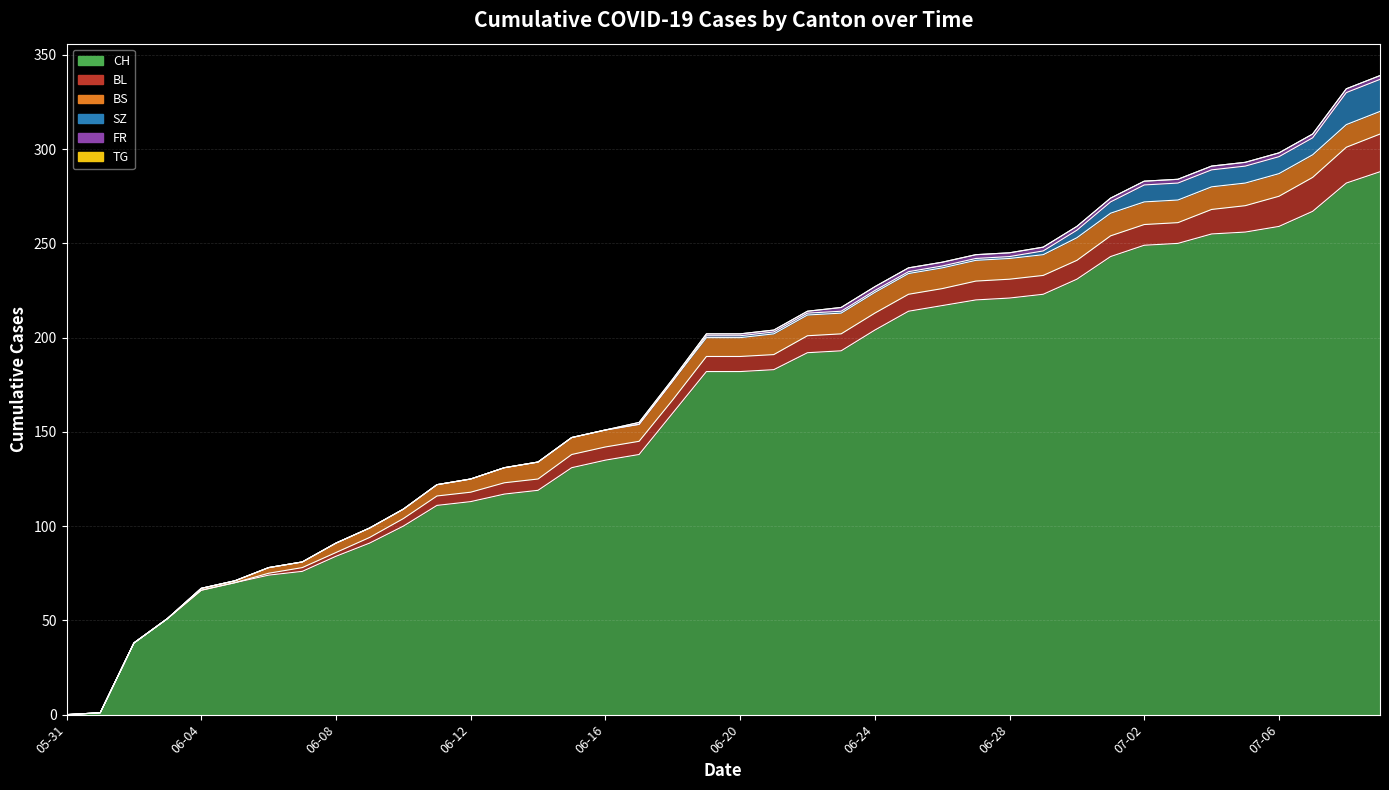

What is the sum of the BS values at 34 and 21?

23